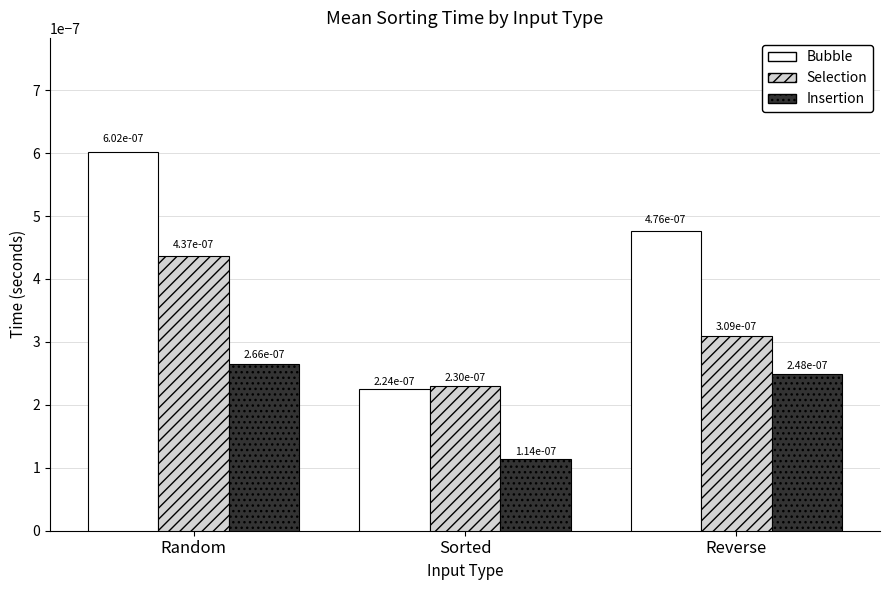

At how many categories does at least one series exceed 0?

3